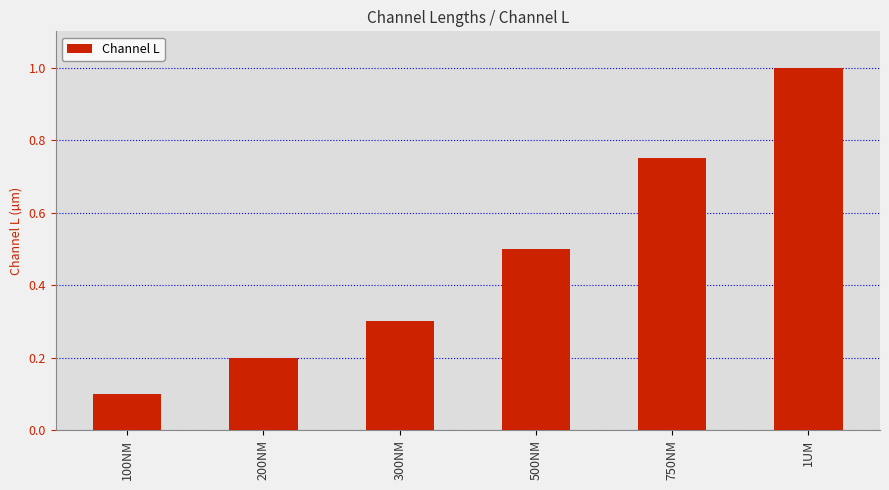

Does the chart contain stacked bars?

No